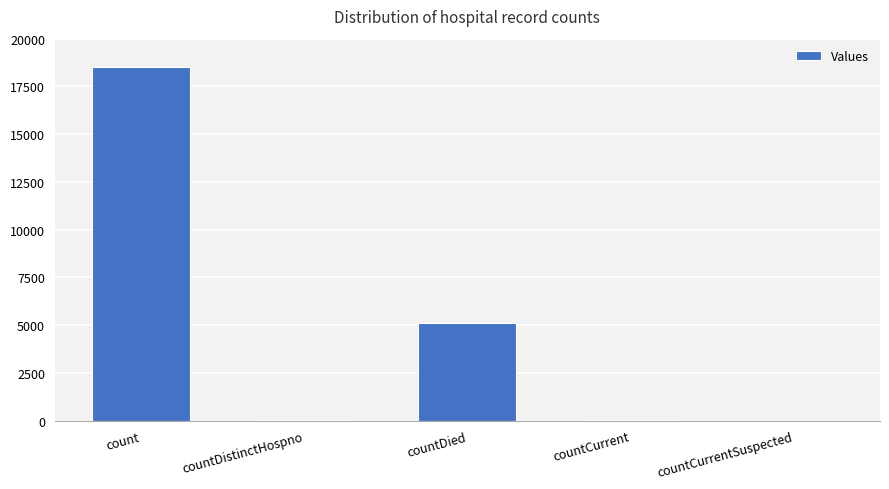

The chart shows a value of 18530 at count. True or false?

True